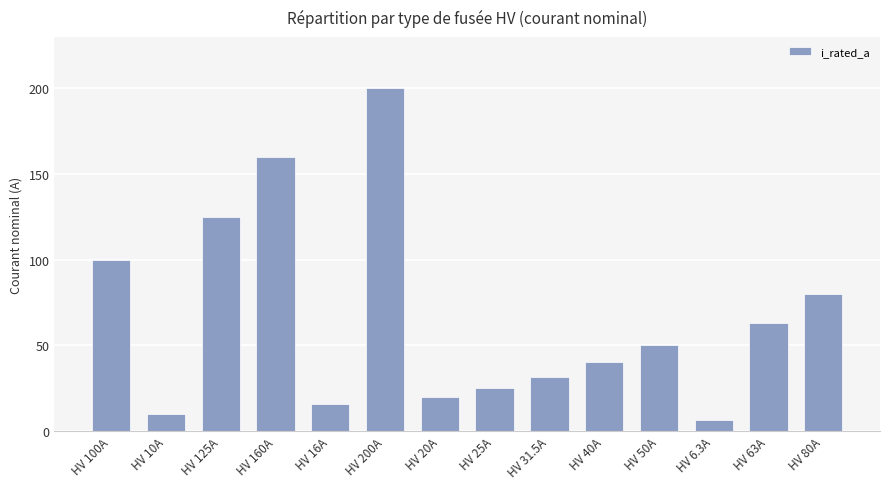

What is the sum of all values?

926.8